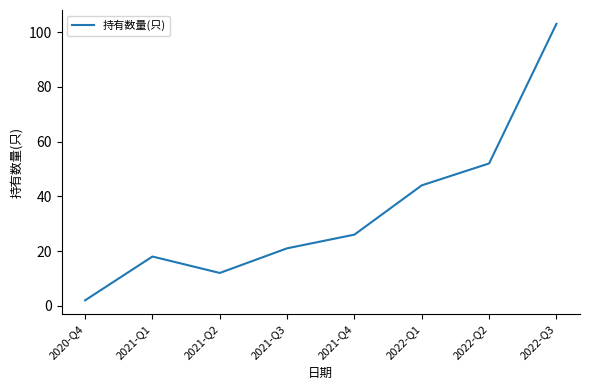

At which label is the value closest to 52?

2022-Q2